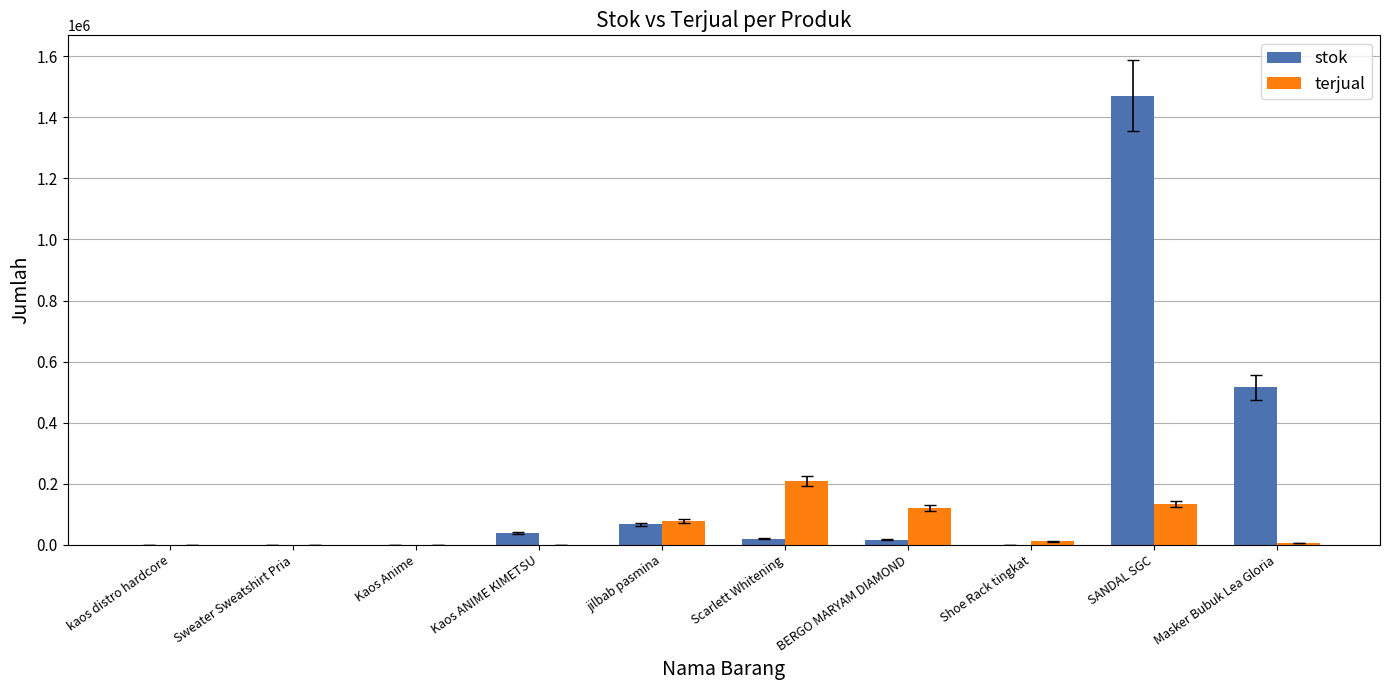

Which category has the highest value in the stok series?

SANDAL SGC